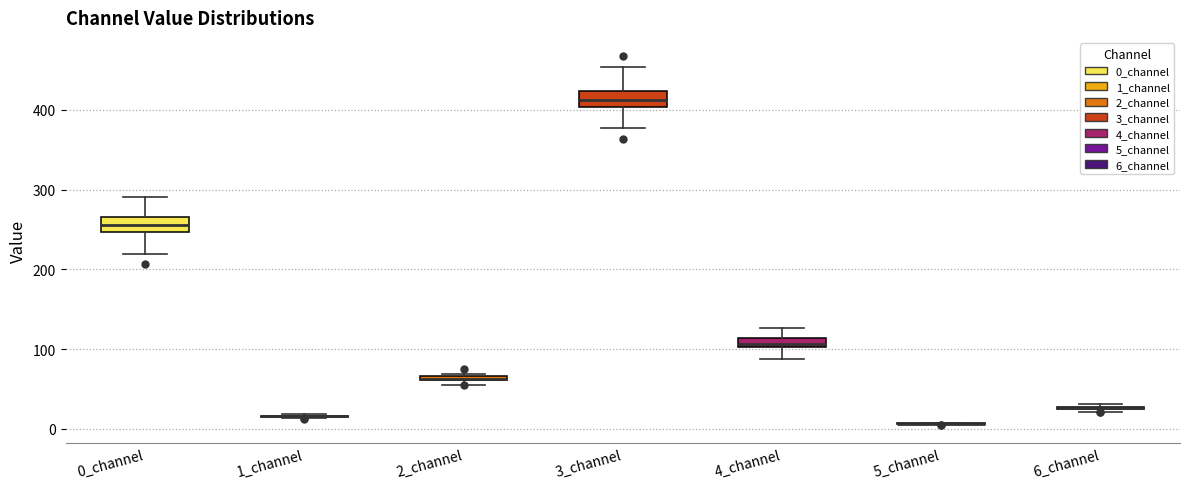

Where is the upper edge of the box for 2_channel on the y-axis? The values are not printed on the chart, so give them approximately, as read against the axis.

70